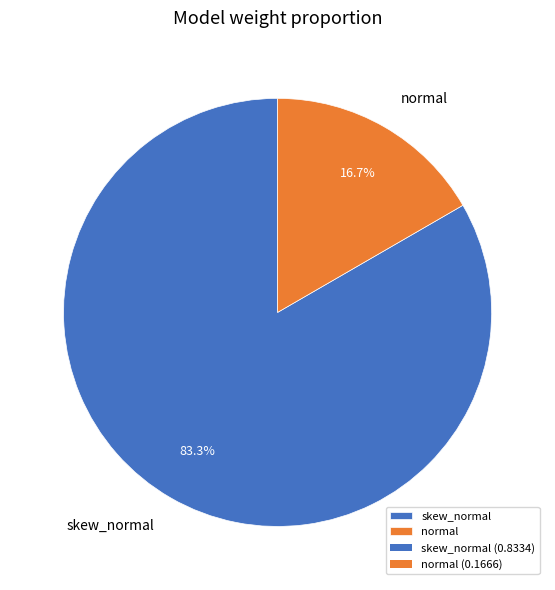

What percentage is the skew_normal slice, to the nearest percent?

83%